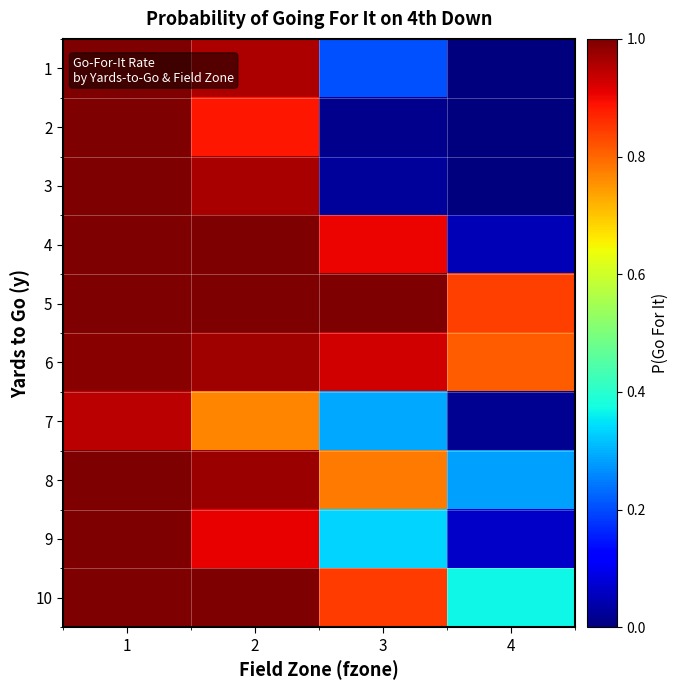

Reading right to left, what are all the values shown in this chart?

1: 4=0.0	3=0.2	2=1.0	1=1.0
2: 4=0.0	3=0.0	2=0.9	1=1.0
3: 4=0.0	3=0.0	2=1.0	1=1.0
4: 4=0.0	3=0.9	2=1.0	1=1.0
5: 4=0.8	3=1.0	2=1.0	1=1.0
6: 4=0.8	3=0.9	2=1.0	1=1.0
7: 4=0.0	3=0.3	2=0.8	1=0.9
8: 4=0.3	3=0.8	2=1.0	1=1.0
9: 4=0.1	3=0.3	2=0.9	1=1.0
10: 4=0.4	3=0.8	2=1.0	1=1.0